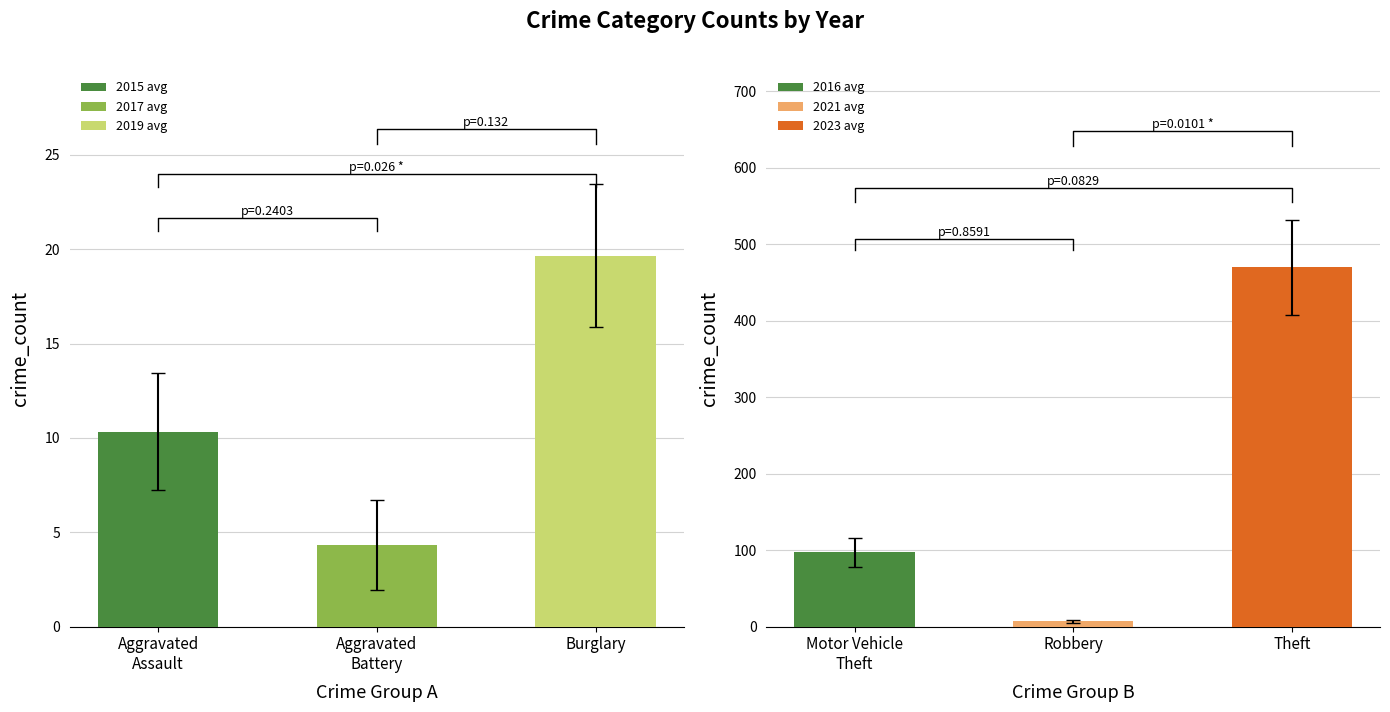

Is the value of 2015 at 4 greater than the value of 2021 at 1?

Yes